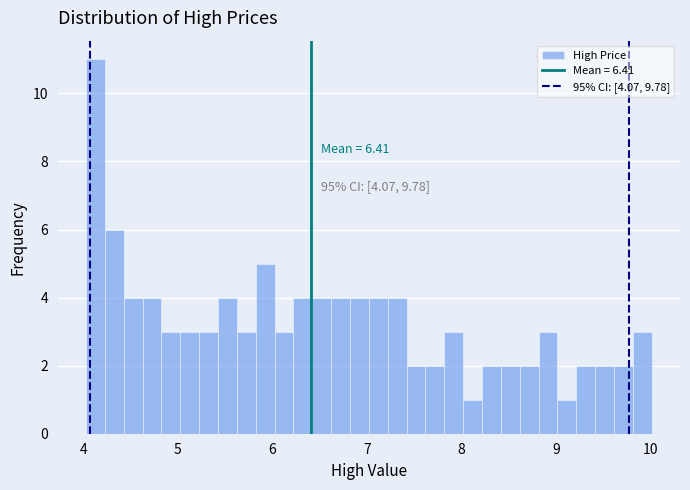

Read against the x-axis, roughly where is the centre of the tallest bar?

4.1